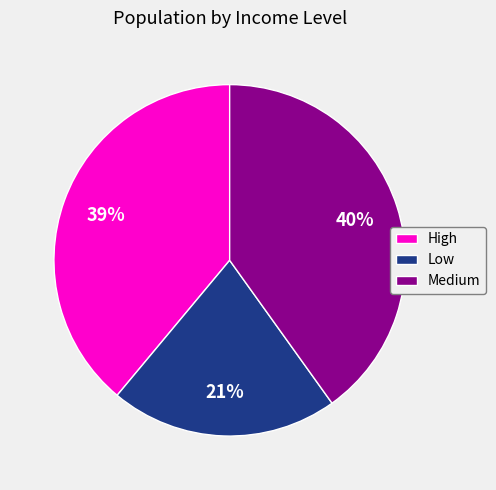

Does Medium account for over 50% of the chart?

No